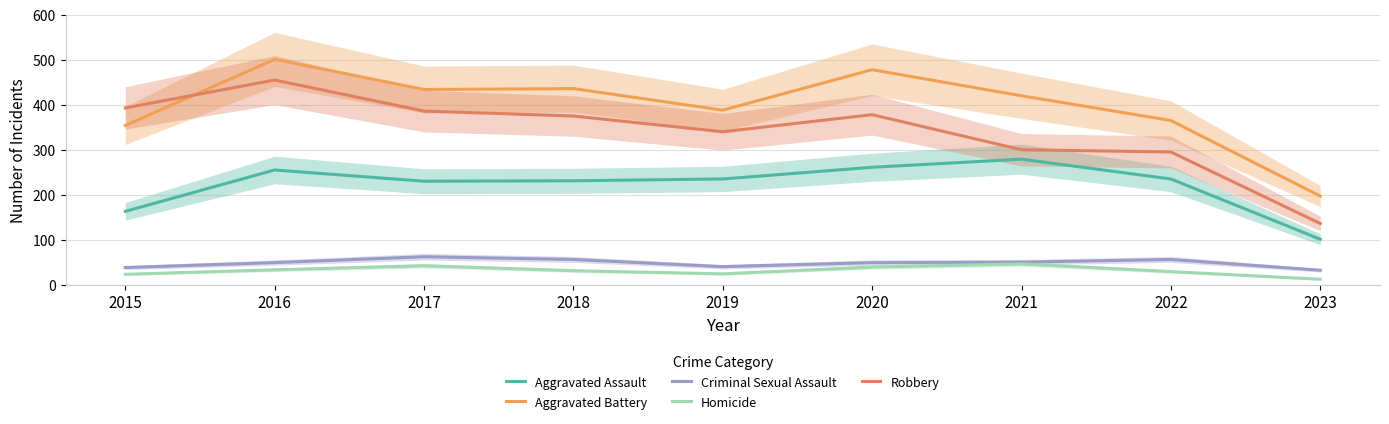

Between 2019 and 2015, which is larger?

2019